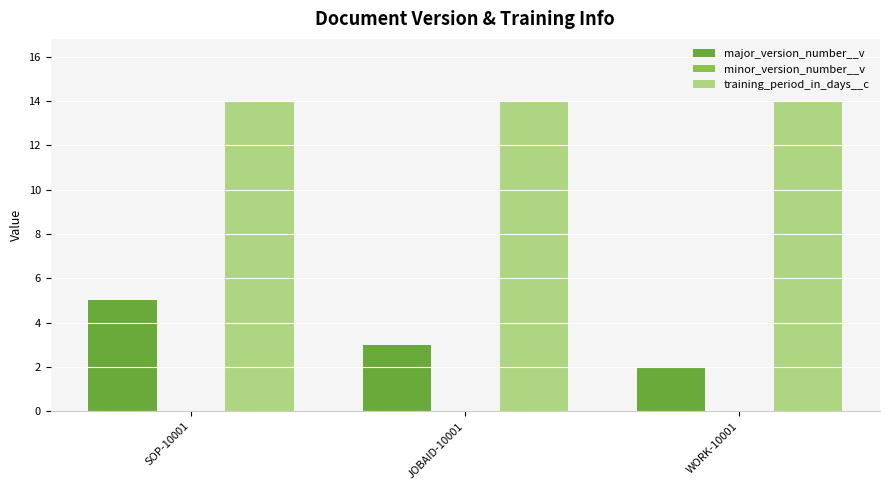

The value of major_version_number__v at JOBAID-10001 is 5. True or false?

False